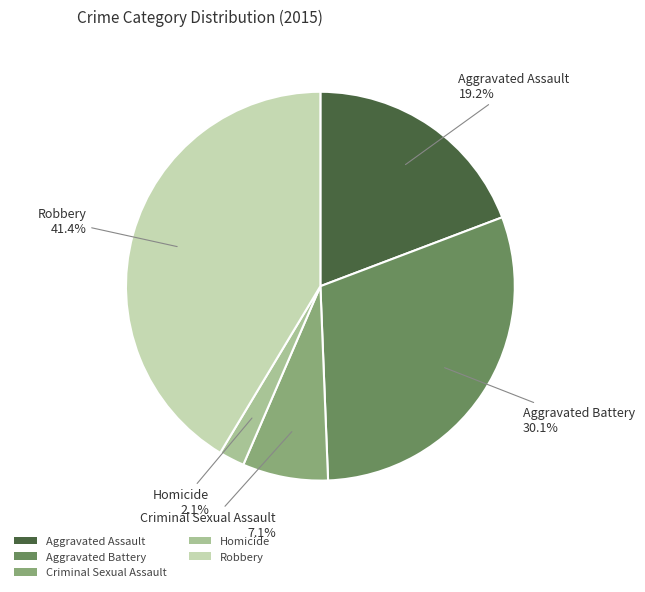

Which has a higher value, Aggravated Battery or Robbery?

Robbery